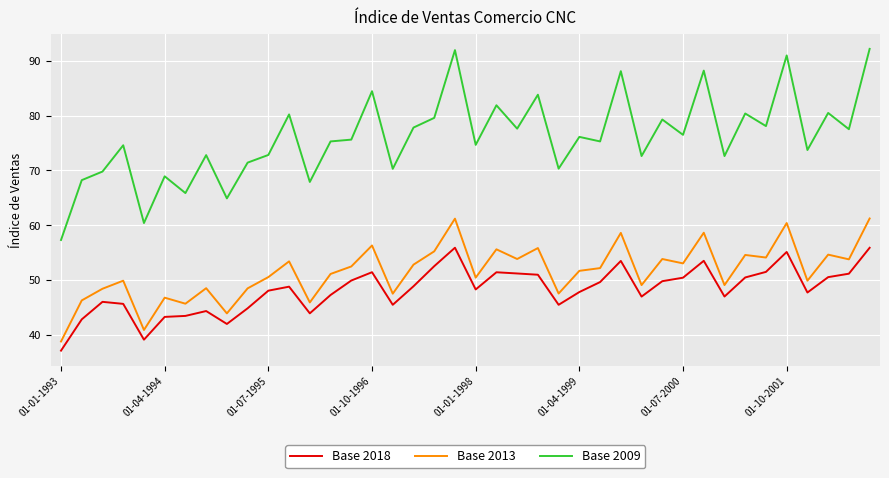

What is the minimum value for Base 2018?

37.1